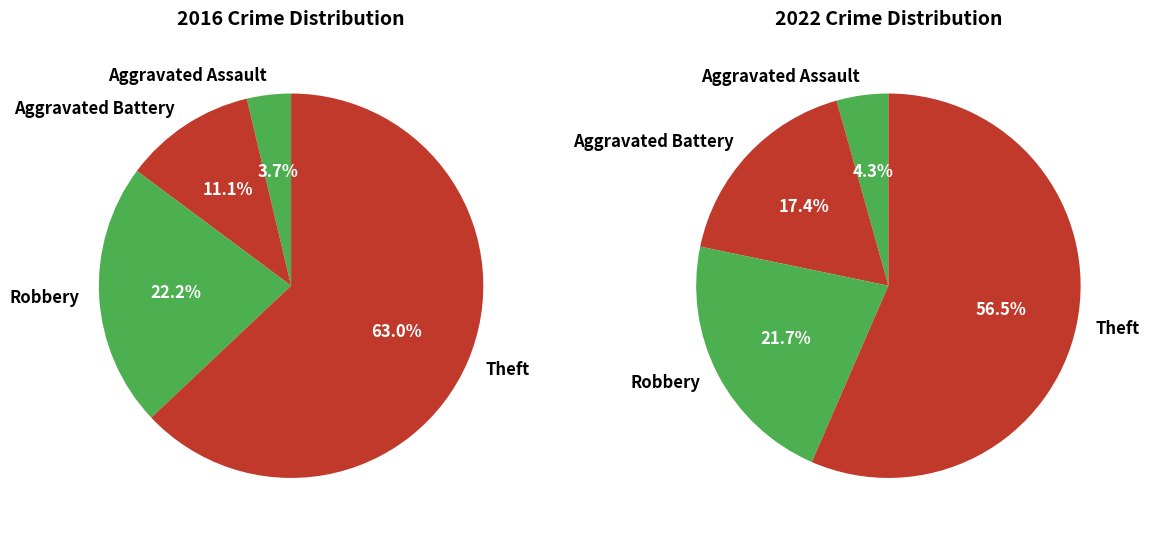

How many slices are in this pie chart?

4